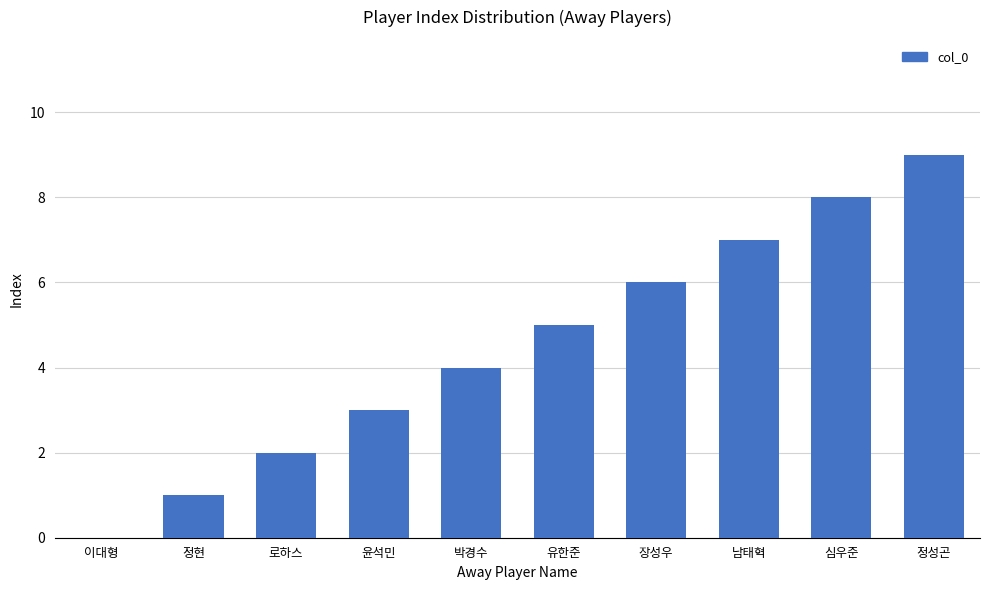

Count the values in the range 2 to 7.

6